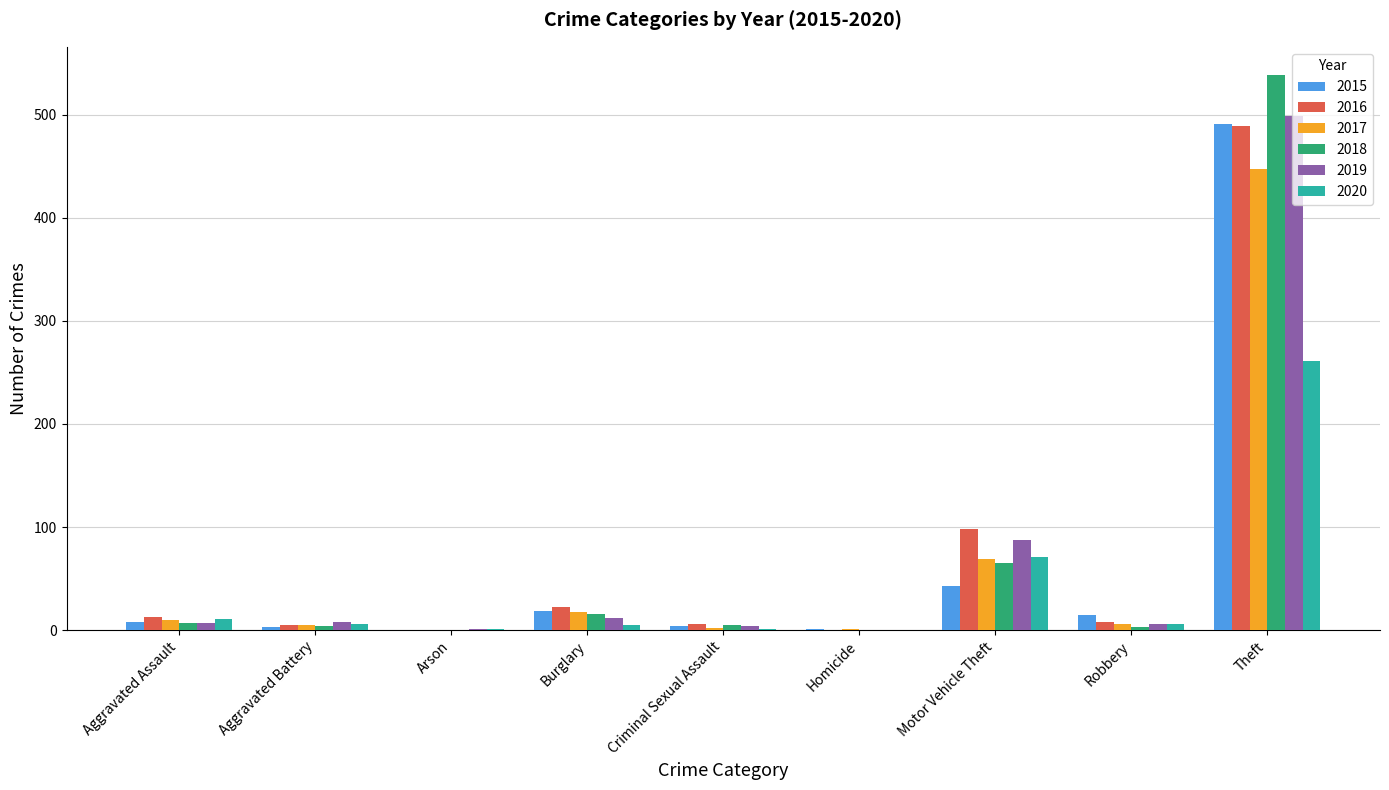

At which category is the sum across all series the highest?

Theft